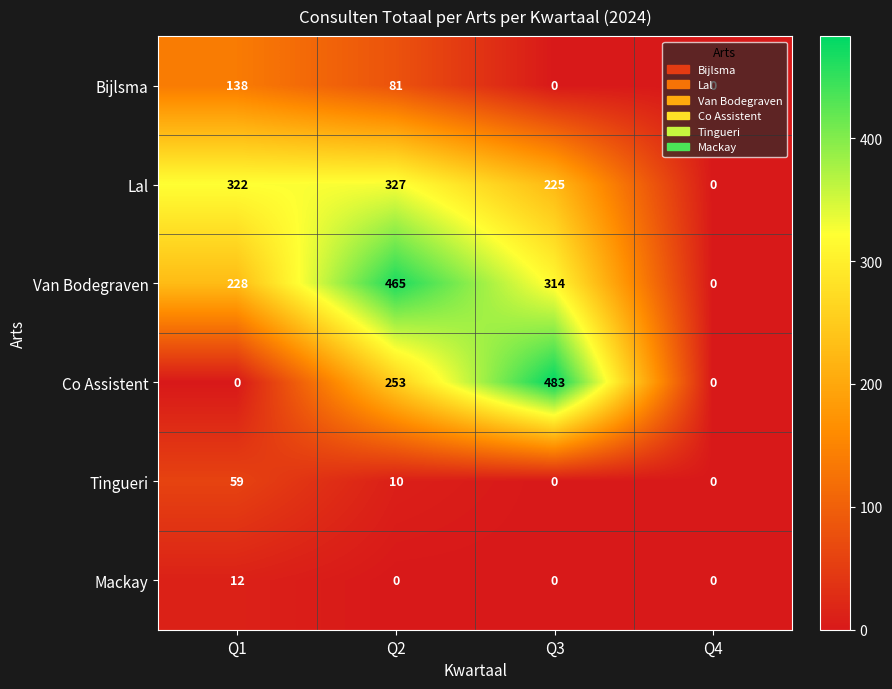

The value of Mackay at Q4 is 0. True or false?

True